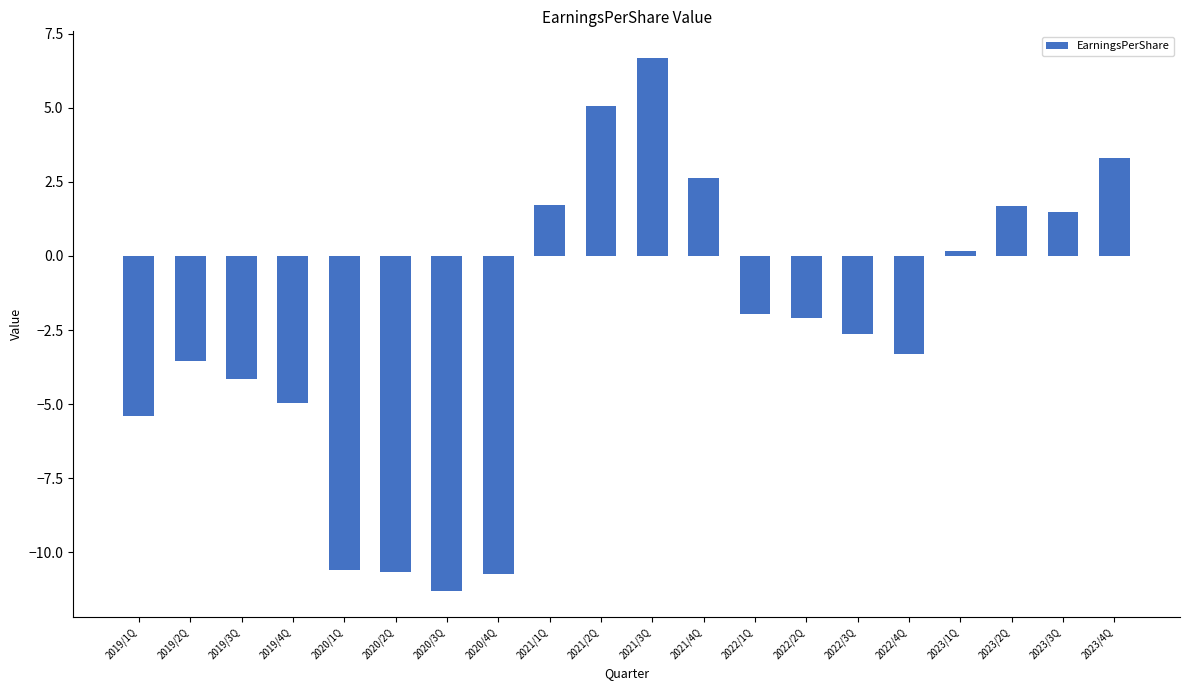

At which category does the chart reach its minimum across all series?

2020/3Q